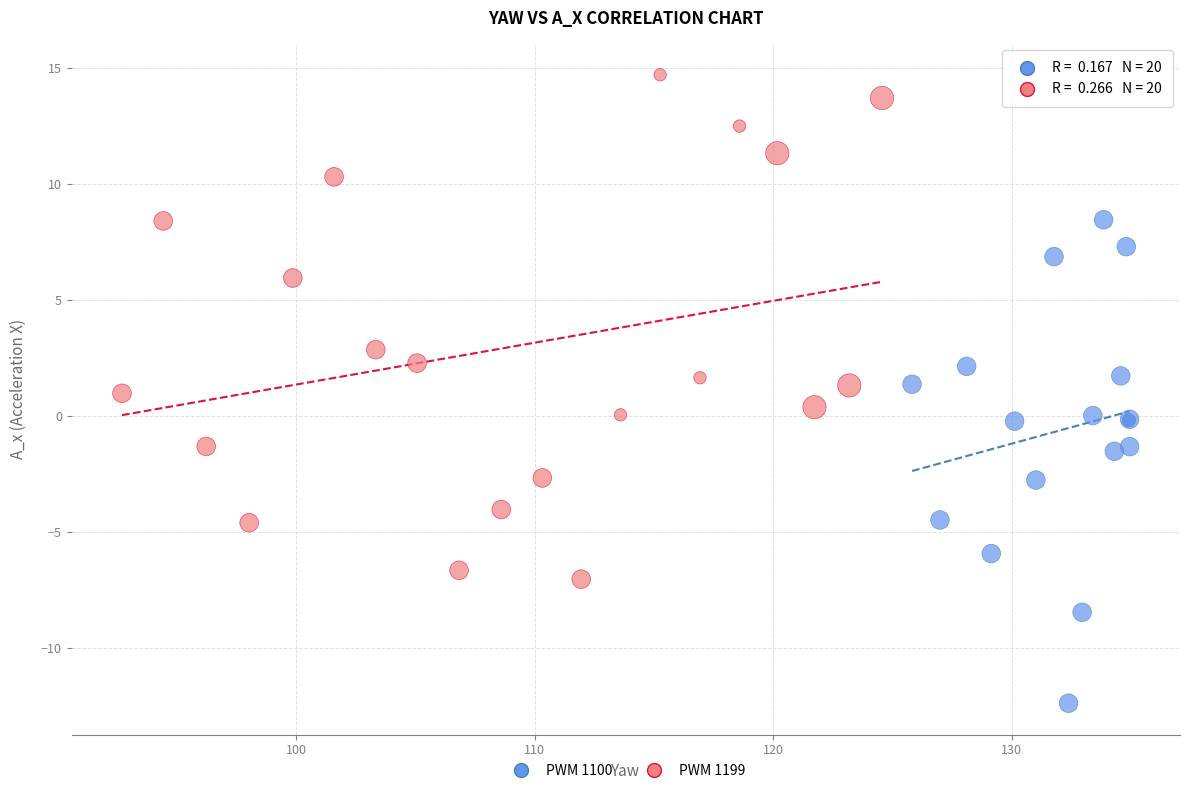

Which series reaches the minimum Y coordinate?

PWM 1100